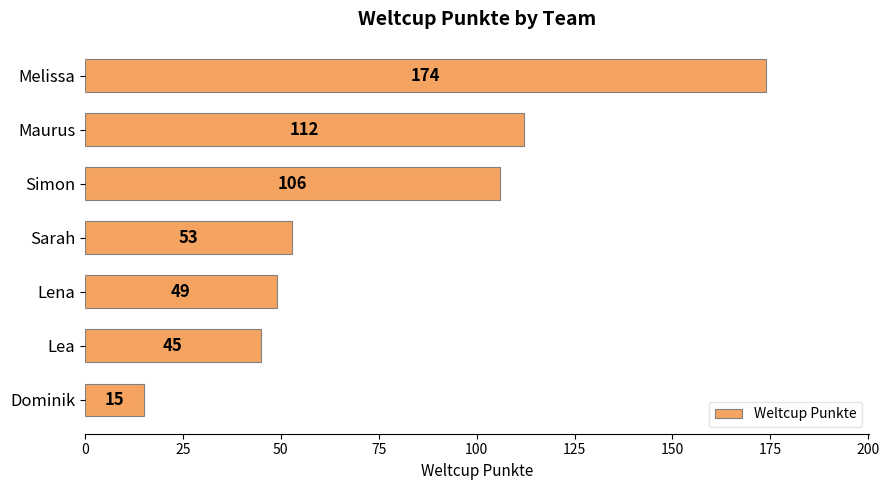

How many data points does each series have?

7